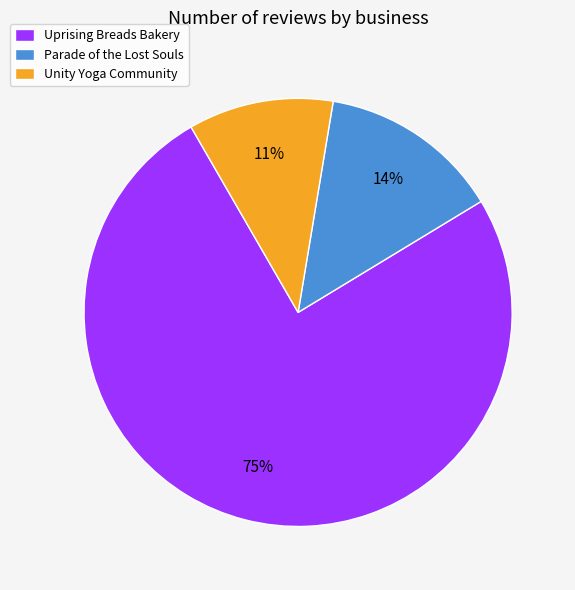

What percentage is the Unity Yoga Community slice, to the nearest percent?

11%